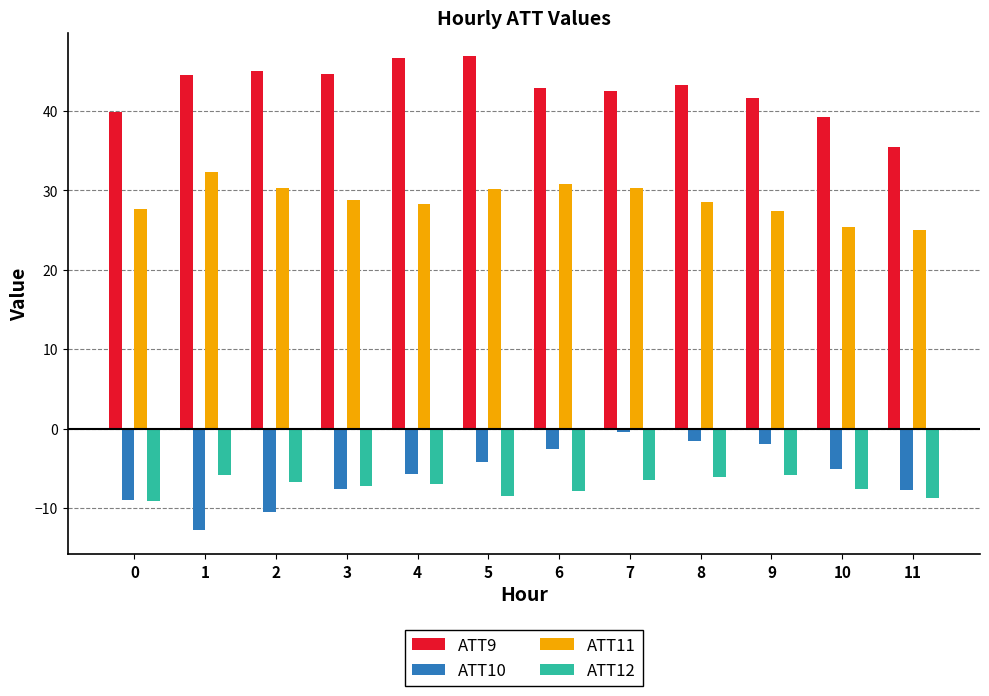

What is the highest value of the ATT9 series?

46.9